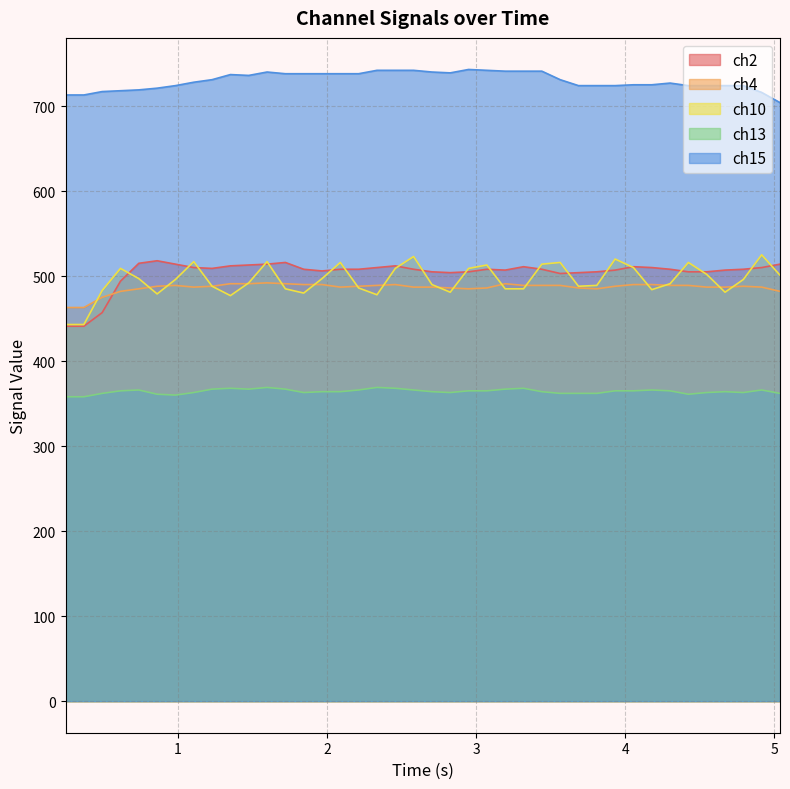

Rank the series by their maximum value, from highest to lowest.

ch15, ch10, ch2, ch4, ch13